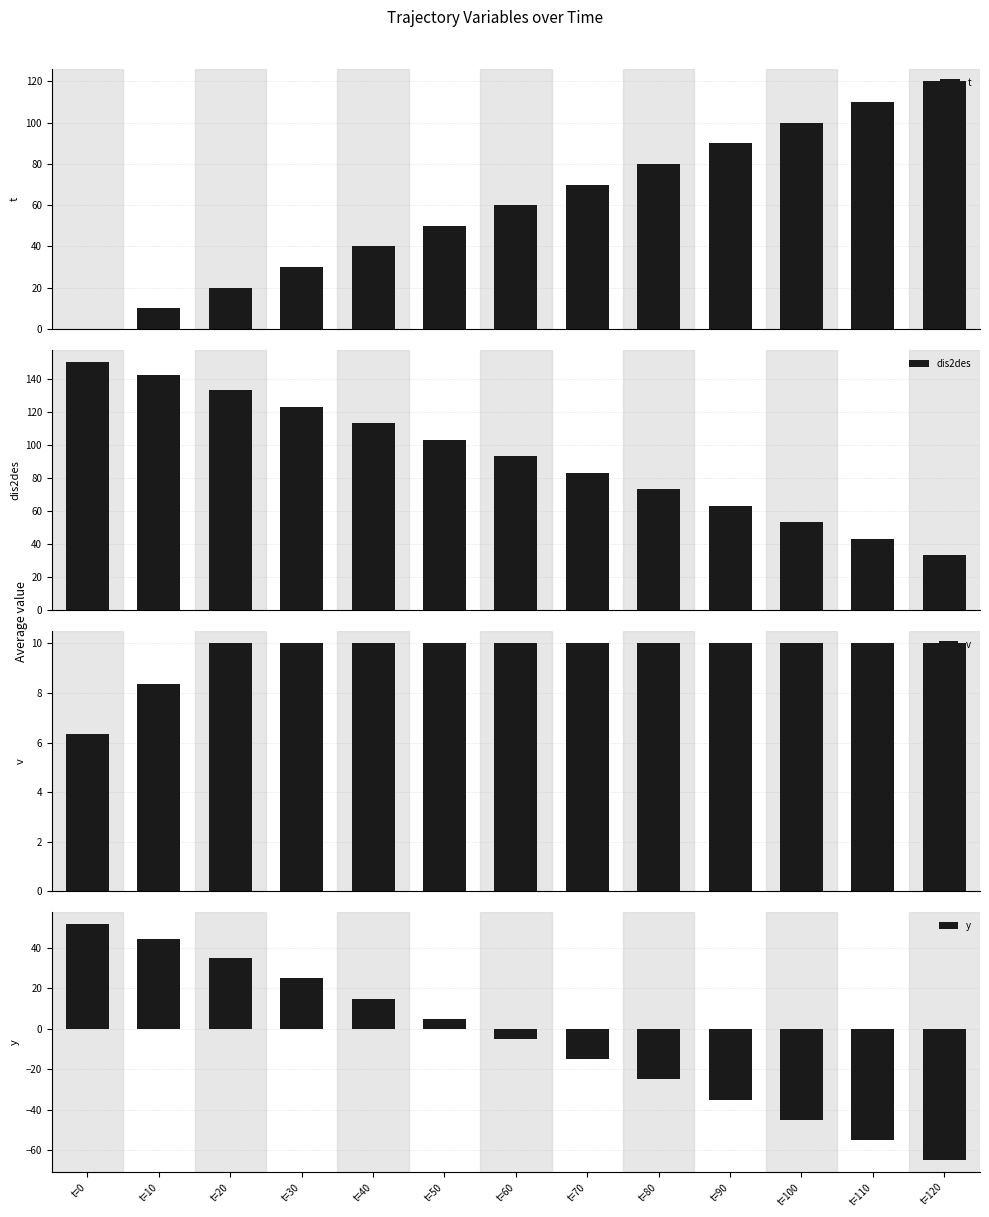

Which series changed the most between t=0 and t=60?

t